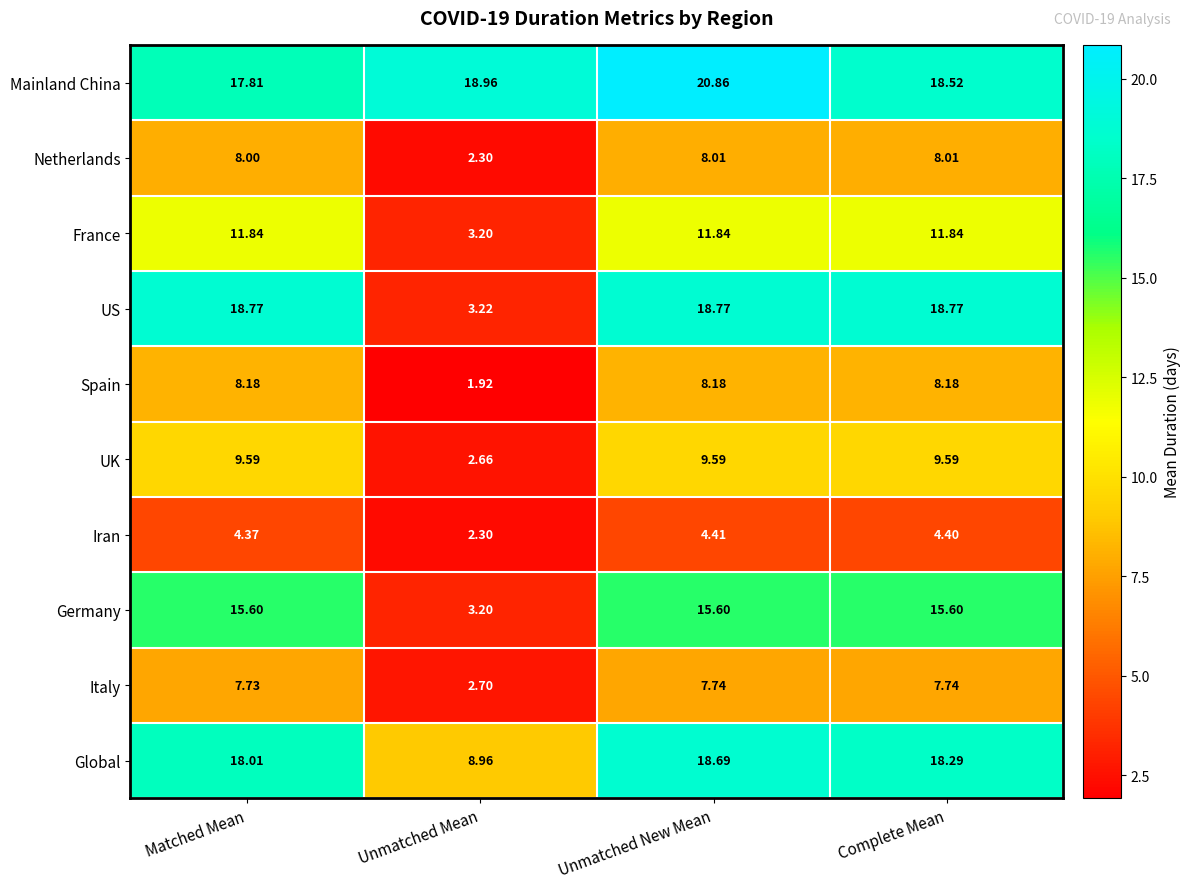

What is the maximum value shown in the chart?

20.9